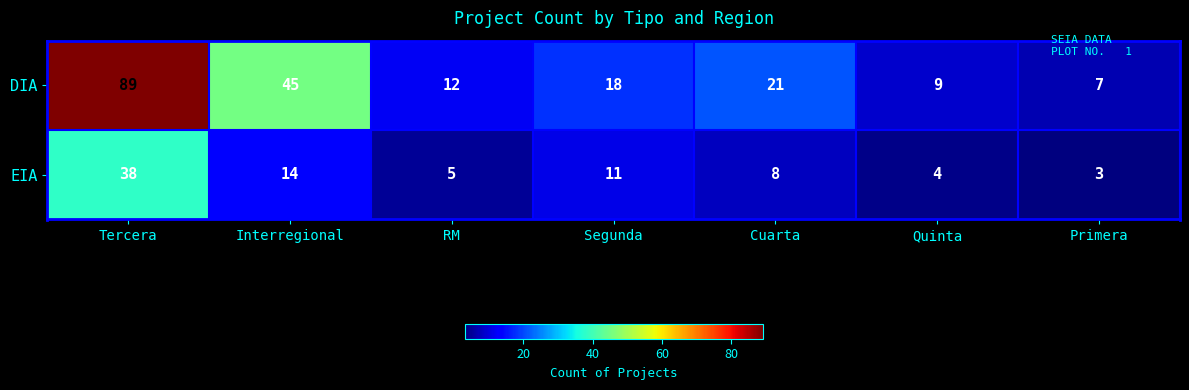

At RM, list the series in order from largest to smallest.

DIA, EIA